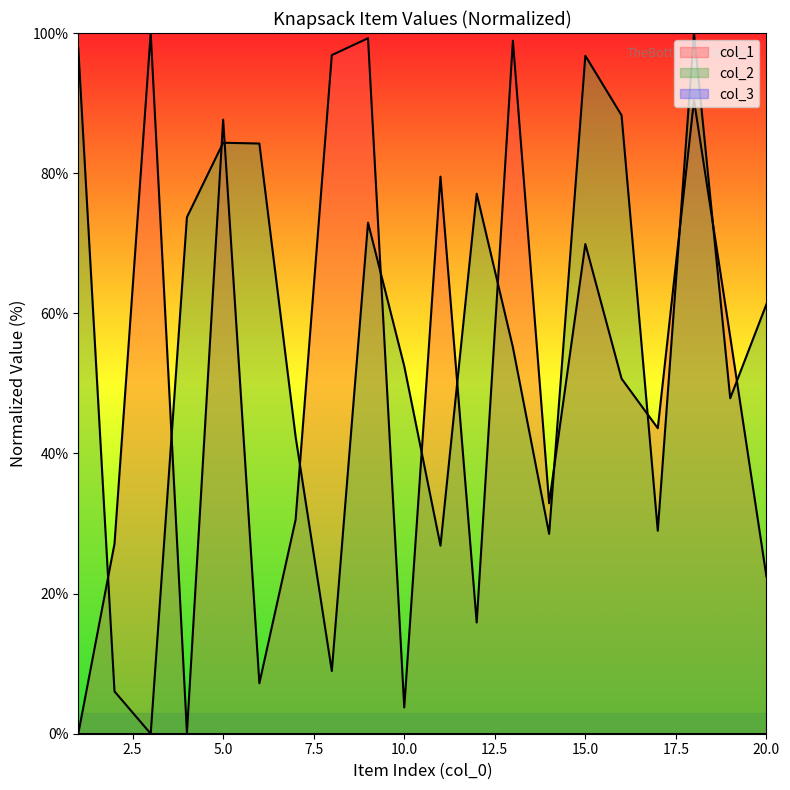

Where is col_1 nearest to the value 50?

16